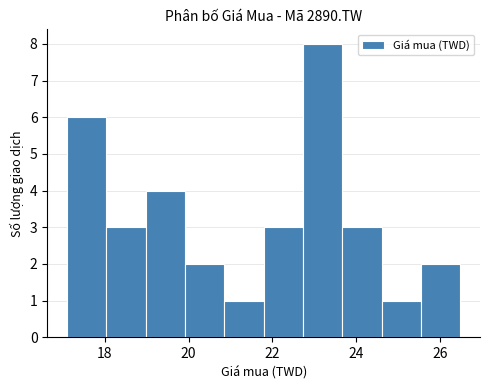

Which range on the x-axis has the tallest bar?

22.8 to 23.6